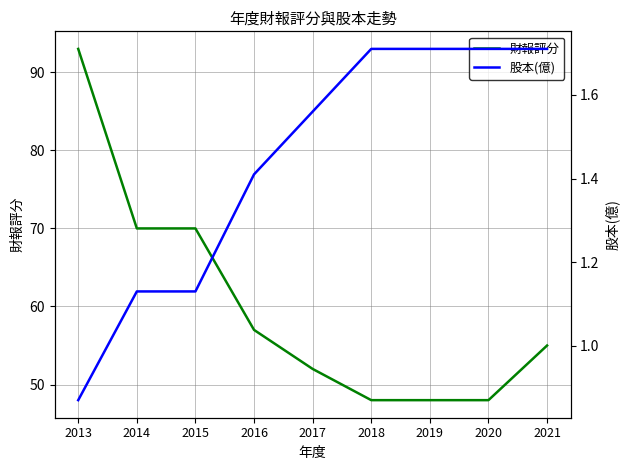

Does the chart have visible grid lines?

Yes